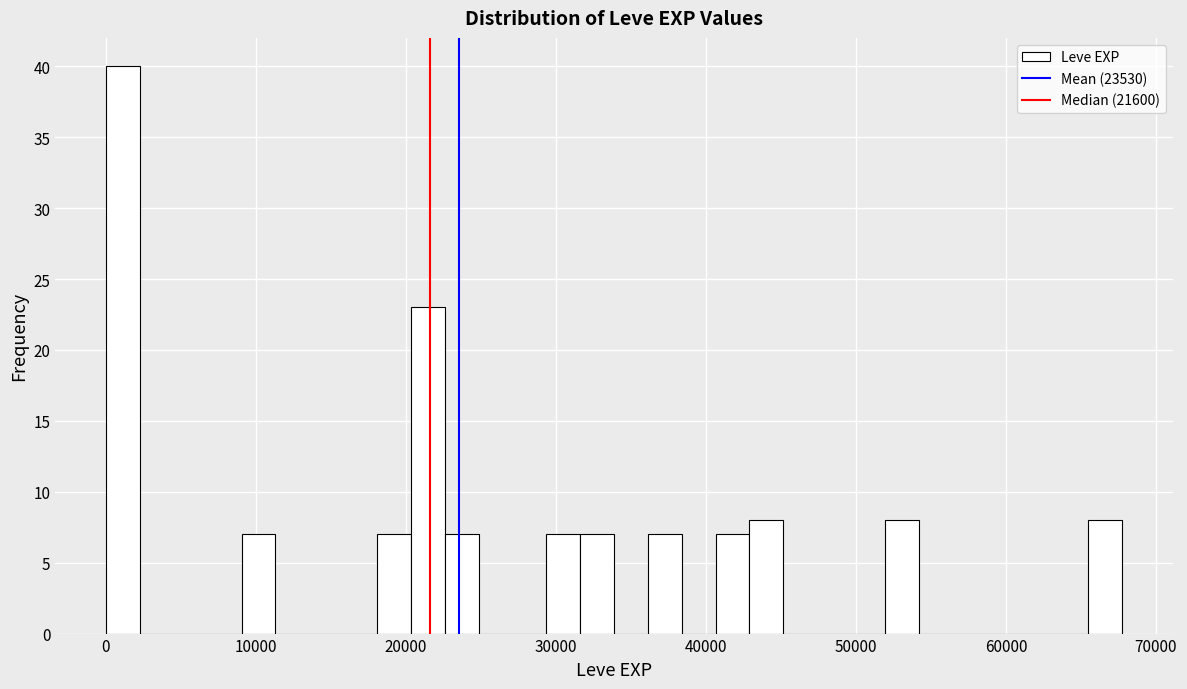

Read against the x-axis, roughly where is the centre of the tallest bar?

1000